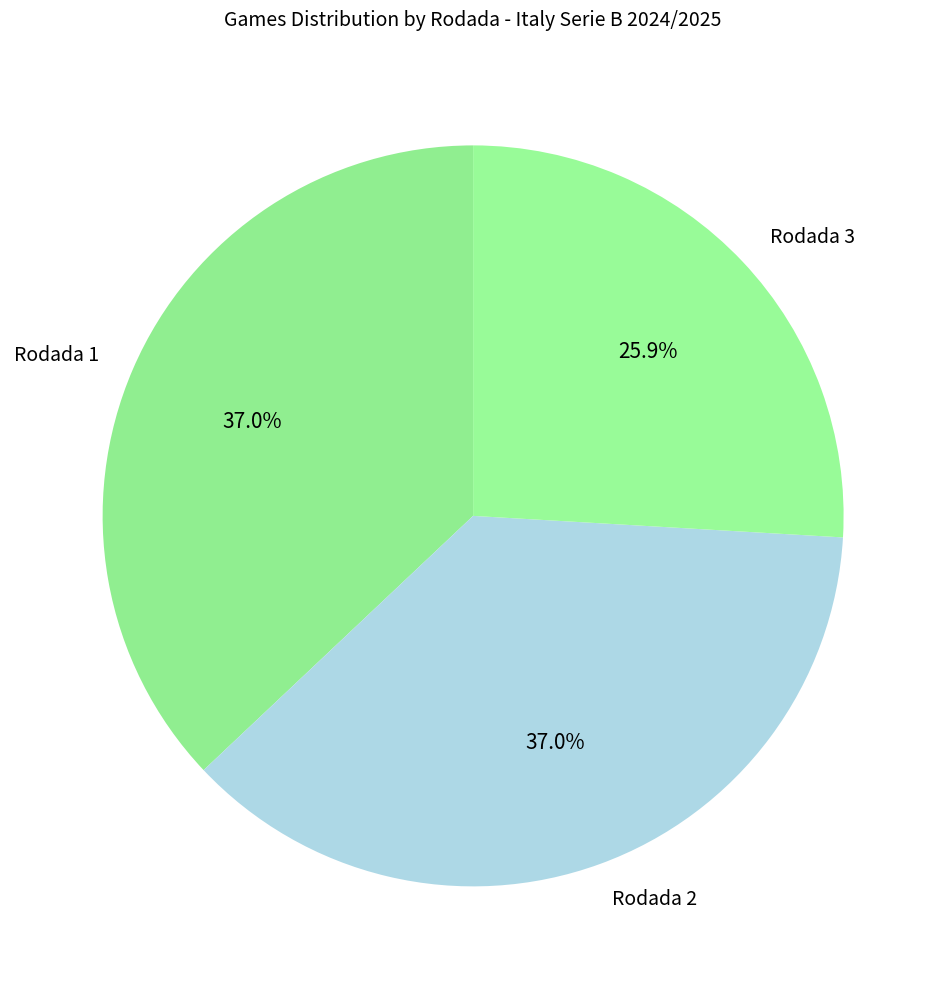

What is the smallest slice in the pie chart?

Rodada 3